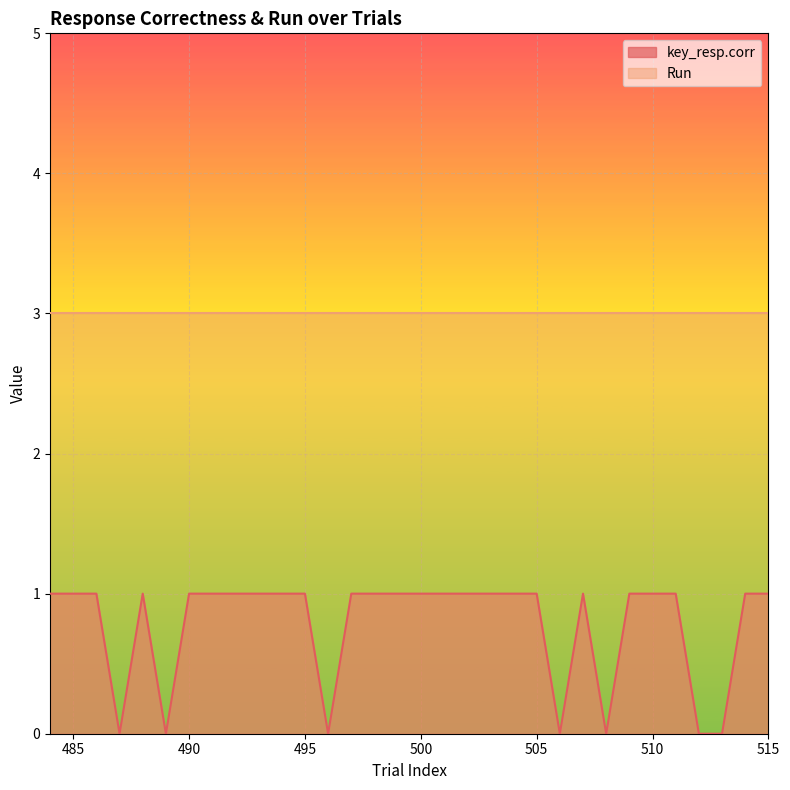

What is the value of the 16th point from the left?

1